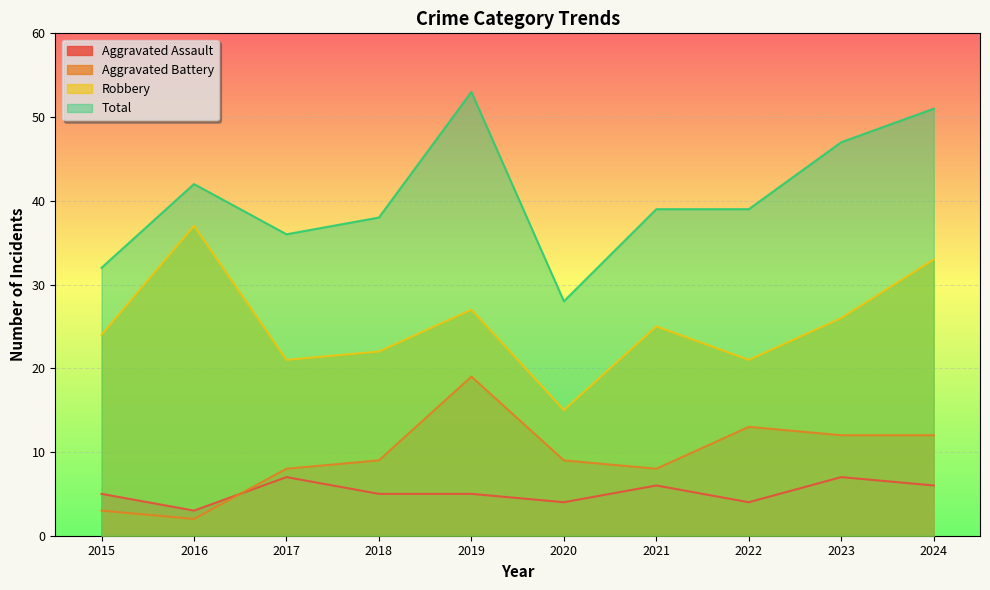

Where is Aggravated Battery nearest to the value 10?

2018